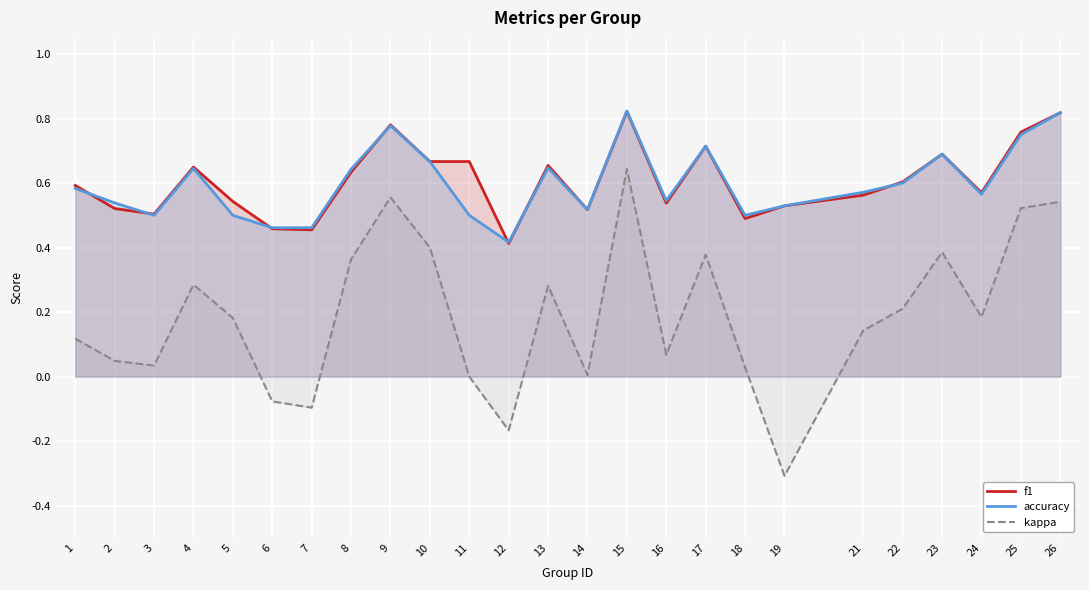

At which label does kappa first exceed 0?

1